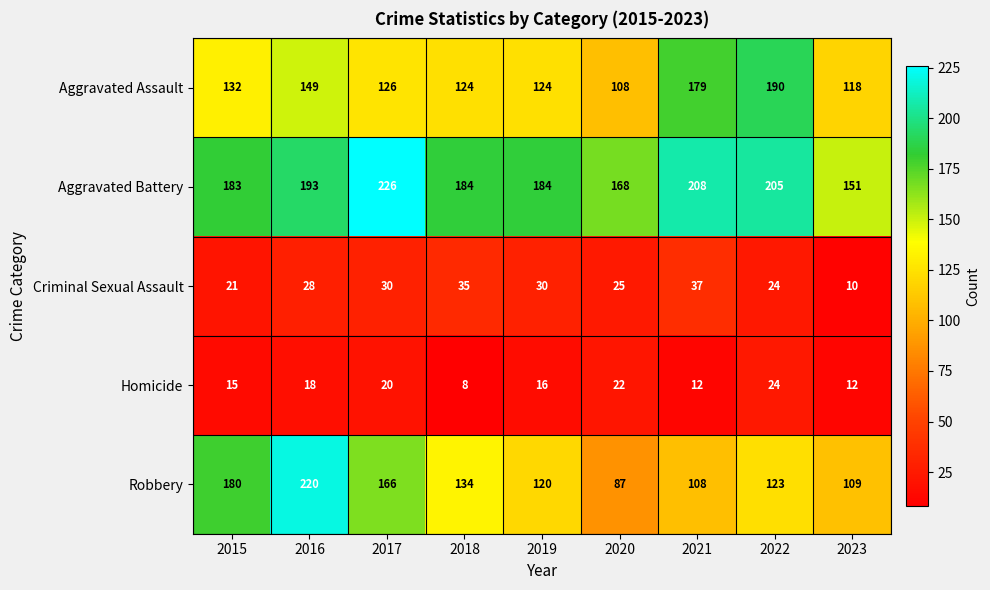

The value of Homicide at 2016 is 32. True or false?

False